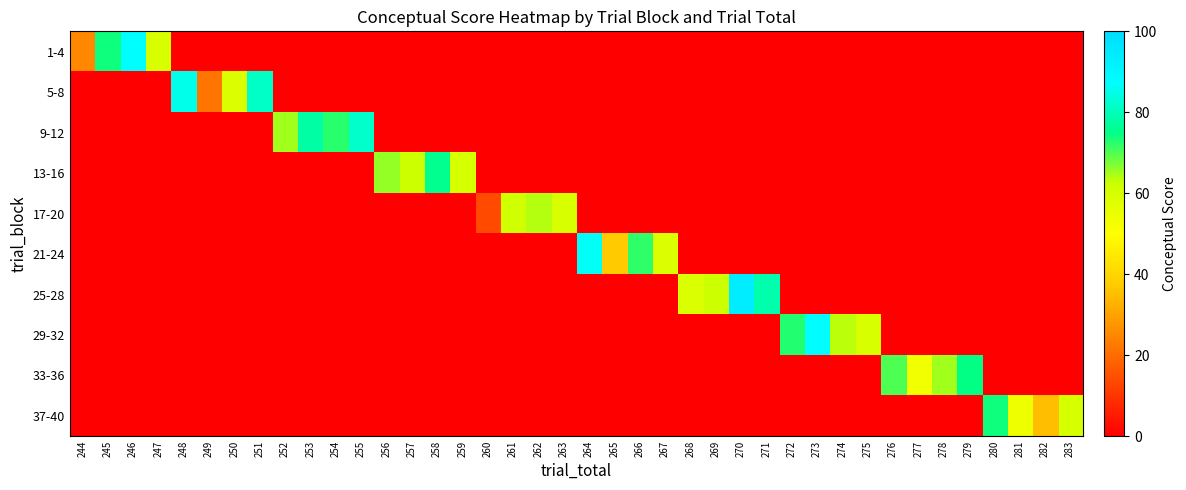

List the series in order of their peak value, highest first.

25-28, 29-32, 1-4, 21-24, 5-8, 9-12, 13-16, 33-36, 37-40, 17-20